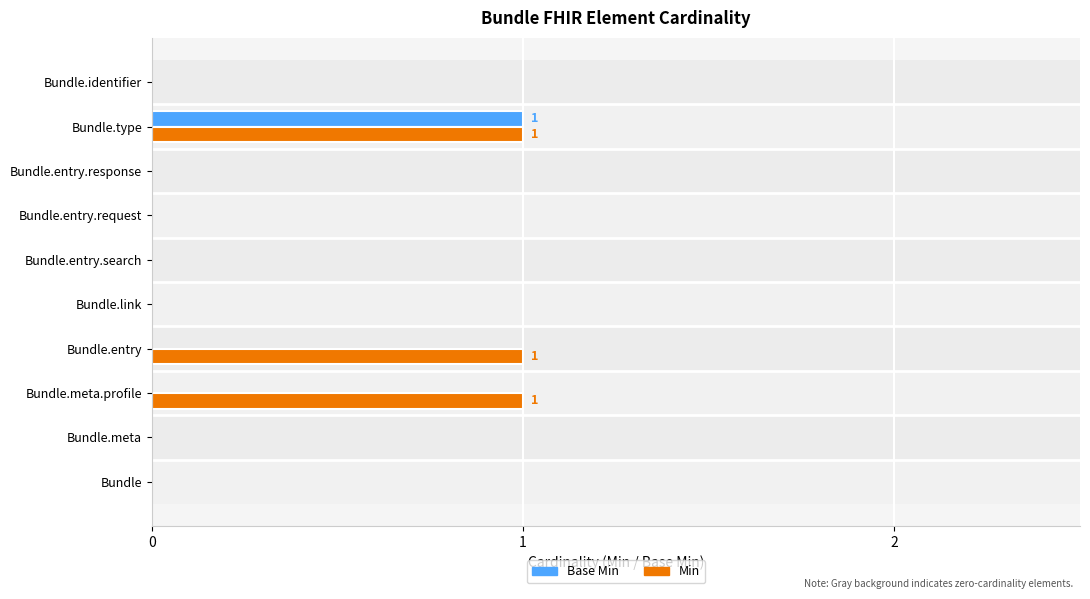

At how many categories does at least one series exceed 0?

3